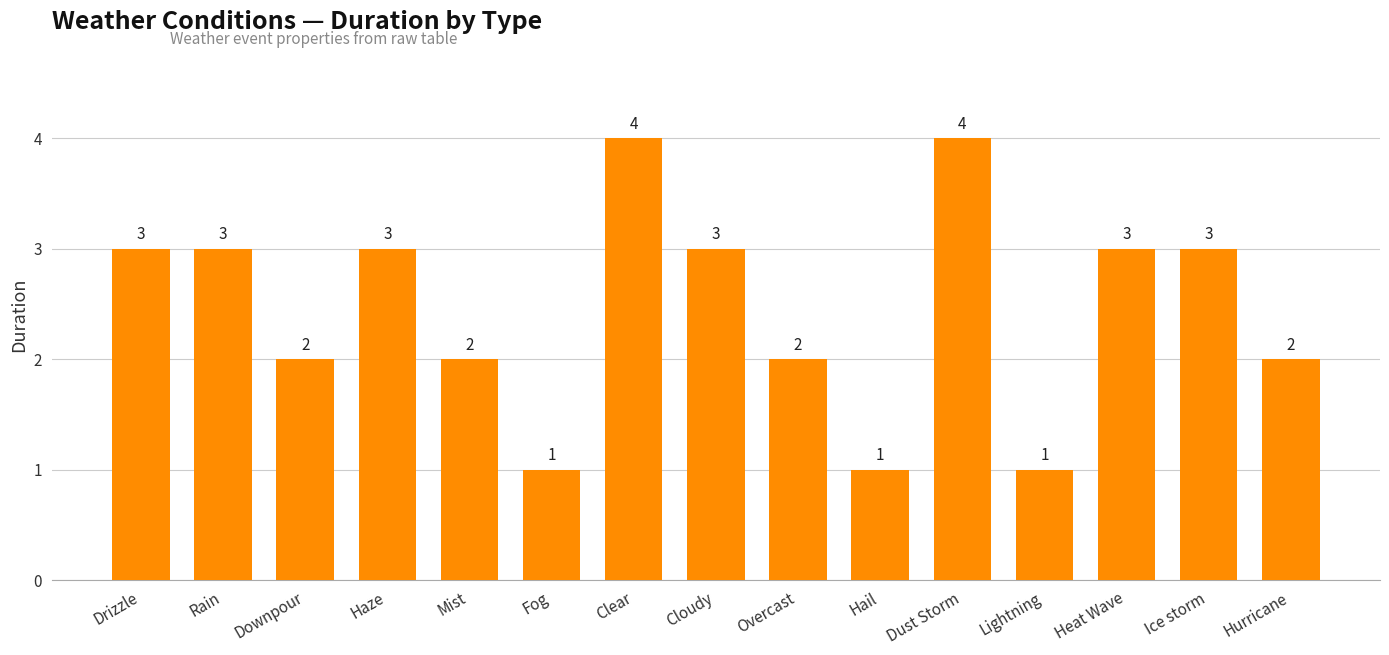

Reading right to left, extract all data points from this chart.

Hurricane=2	Ice storm=3	Heat Wave=3	Lightning=1	Dust Storm=4	Hail=1	Overcast=2	Cloudy=3	Clear=4	Fog=1	Mist=2	Haze=3	Downpour=2	Rain=3	Drizzle=3